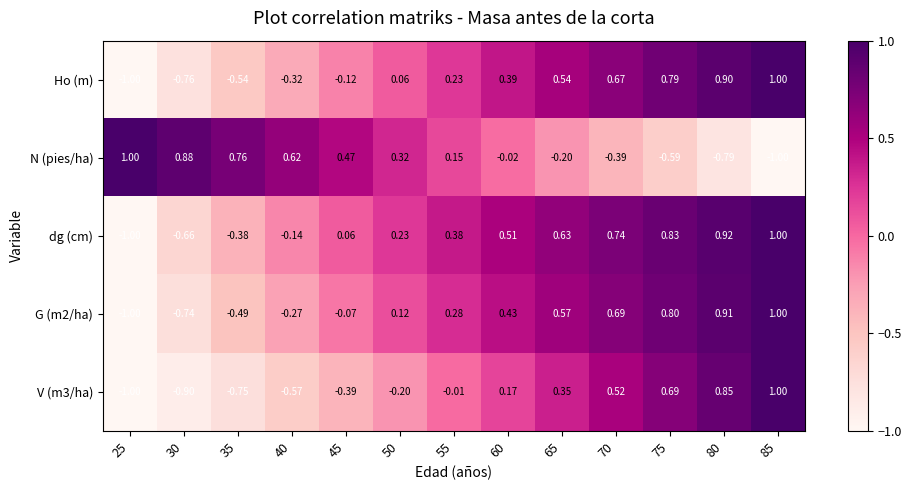

Which series has the largest total across all categories?

dg (cm)